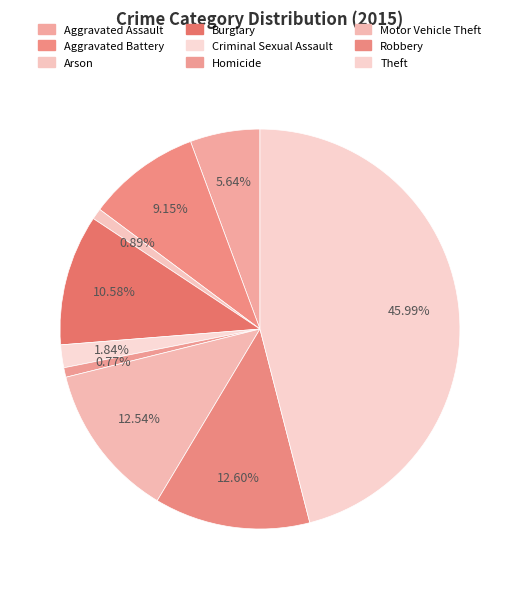

What is the total percentage of Aggravated Battery and Aggravated Assault?

14.8%